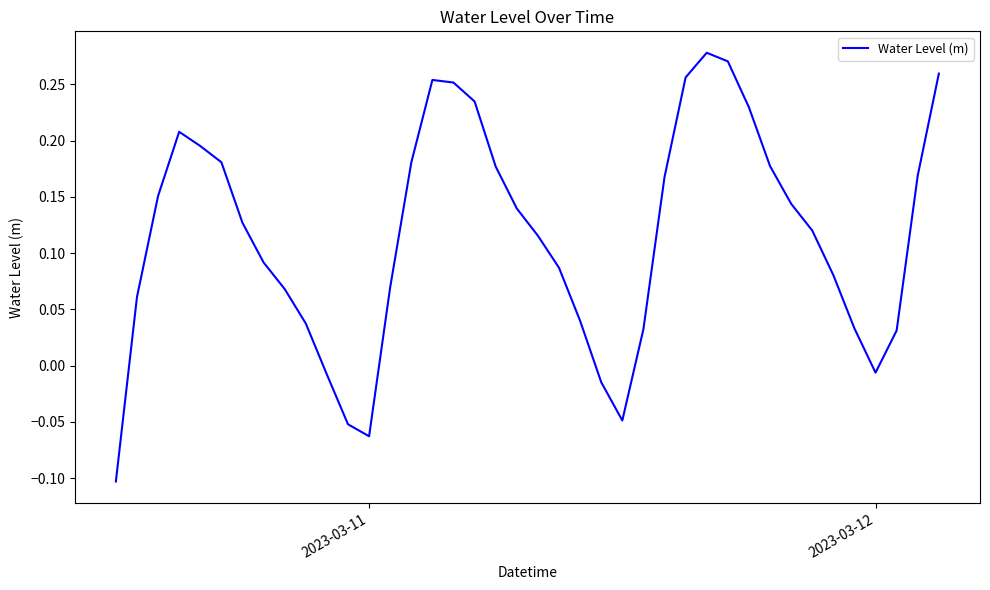

What is the difference between the maximum and minimum values?

0.4